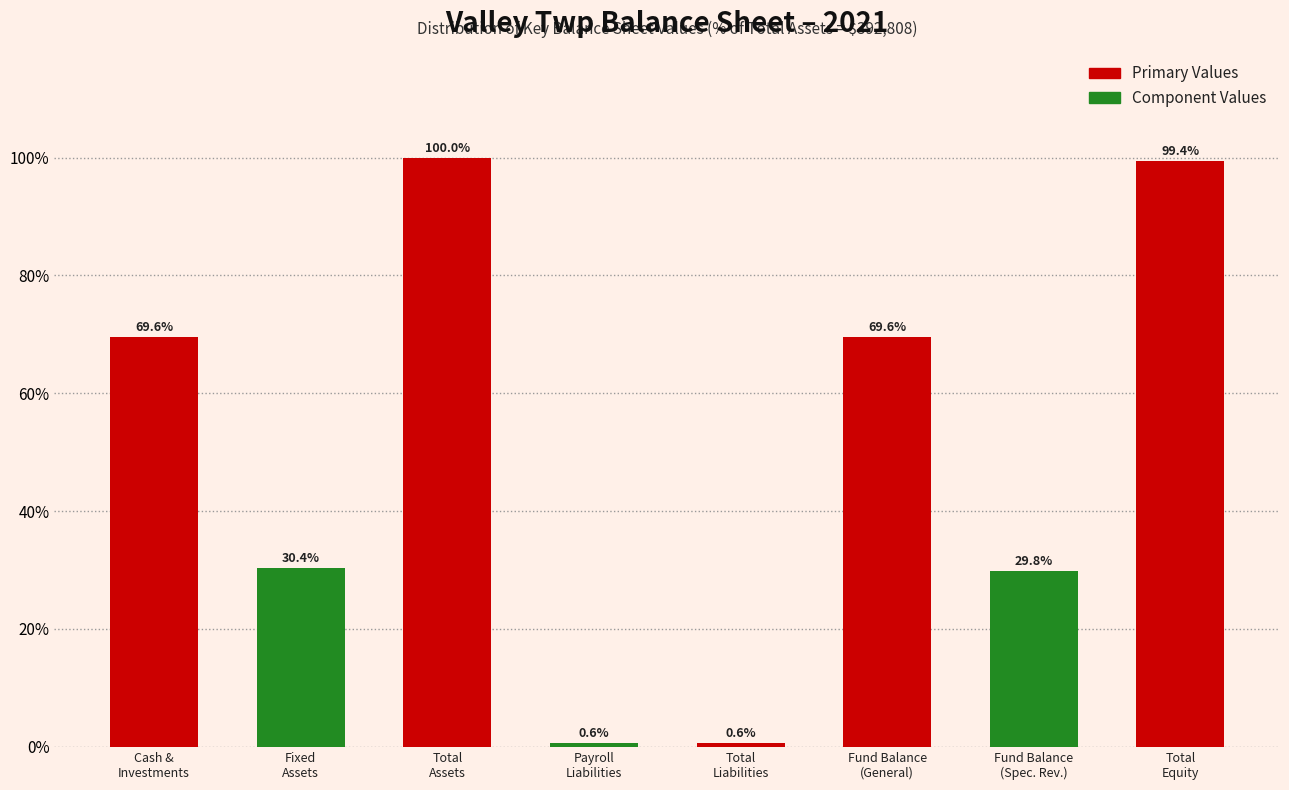

Reading left to right, what are all the values shown in this chart?

69.6	30.4	100.0	0.6	0.6	69.6	29.8	99.4